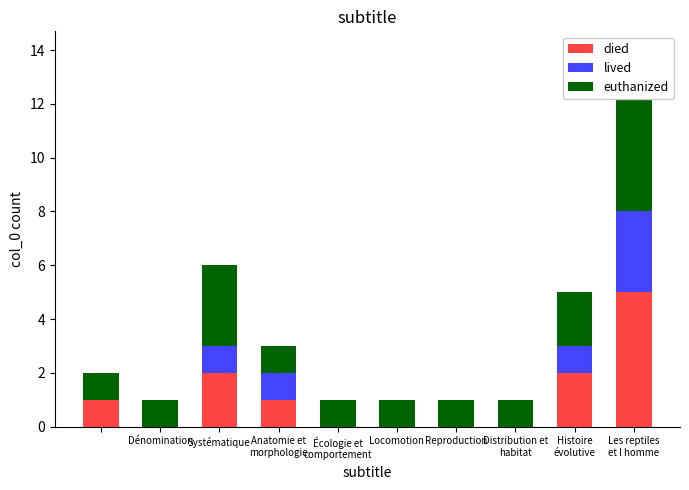

Between Dénomination and Locomotion, which series saw the biggest shift?

died